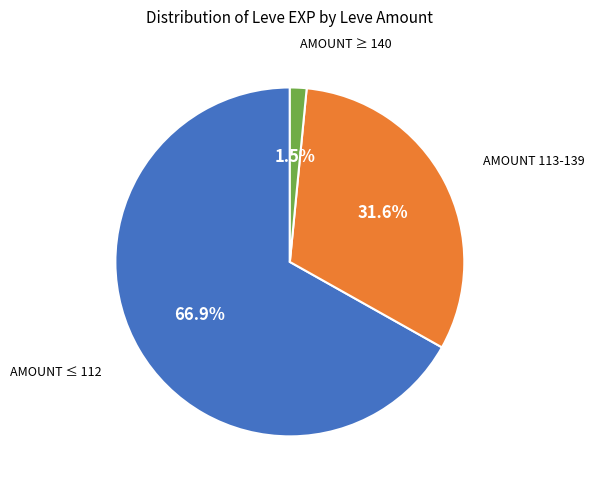

How many segments does this pie chart have?

3